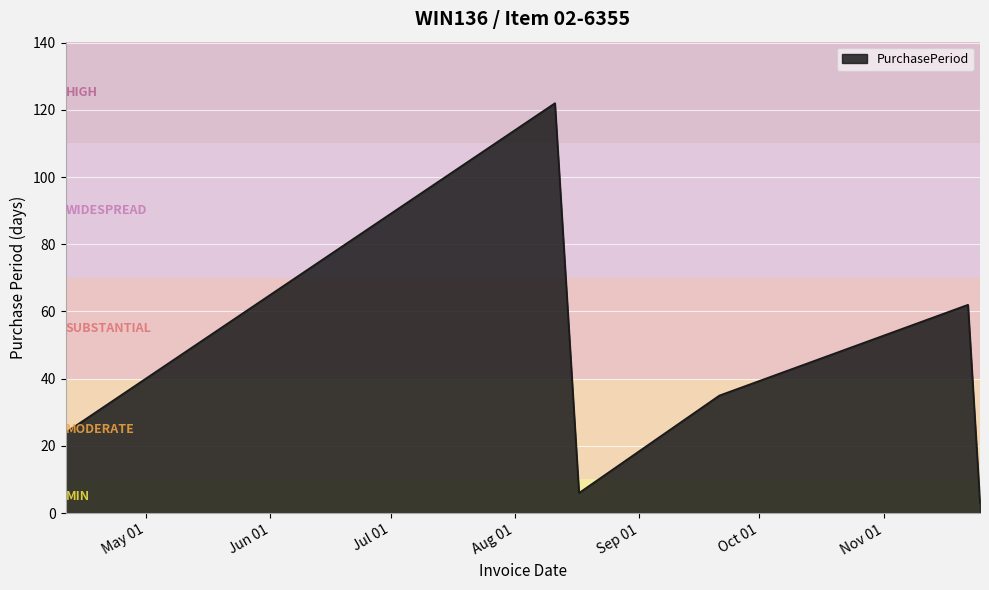

What is the minimum value shown in the chart?

3